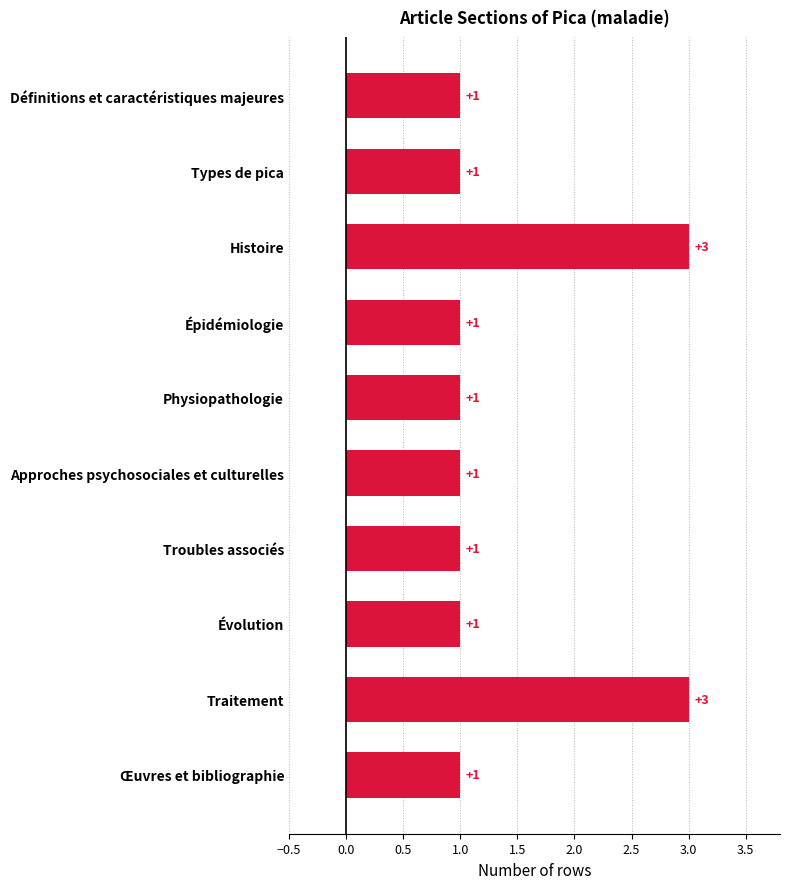

The chart shows a value of 2 at Approches psychosociales et culturelles. True or false?

False